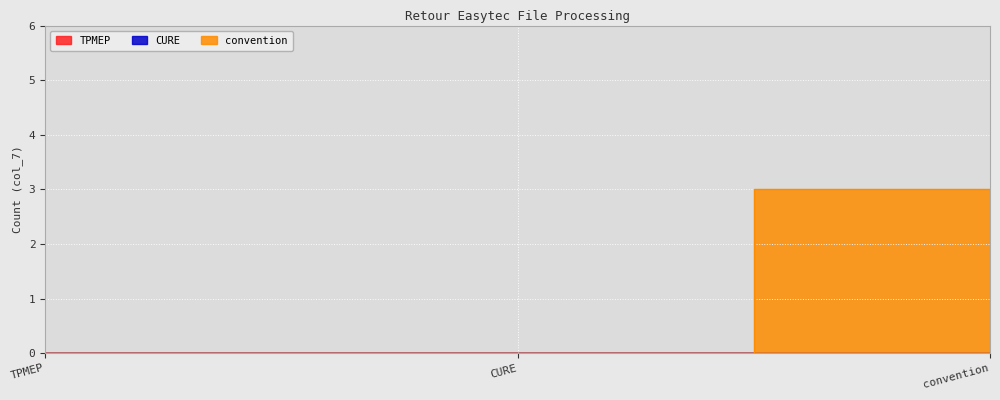

How many lines are shown in the chart?

3